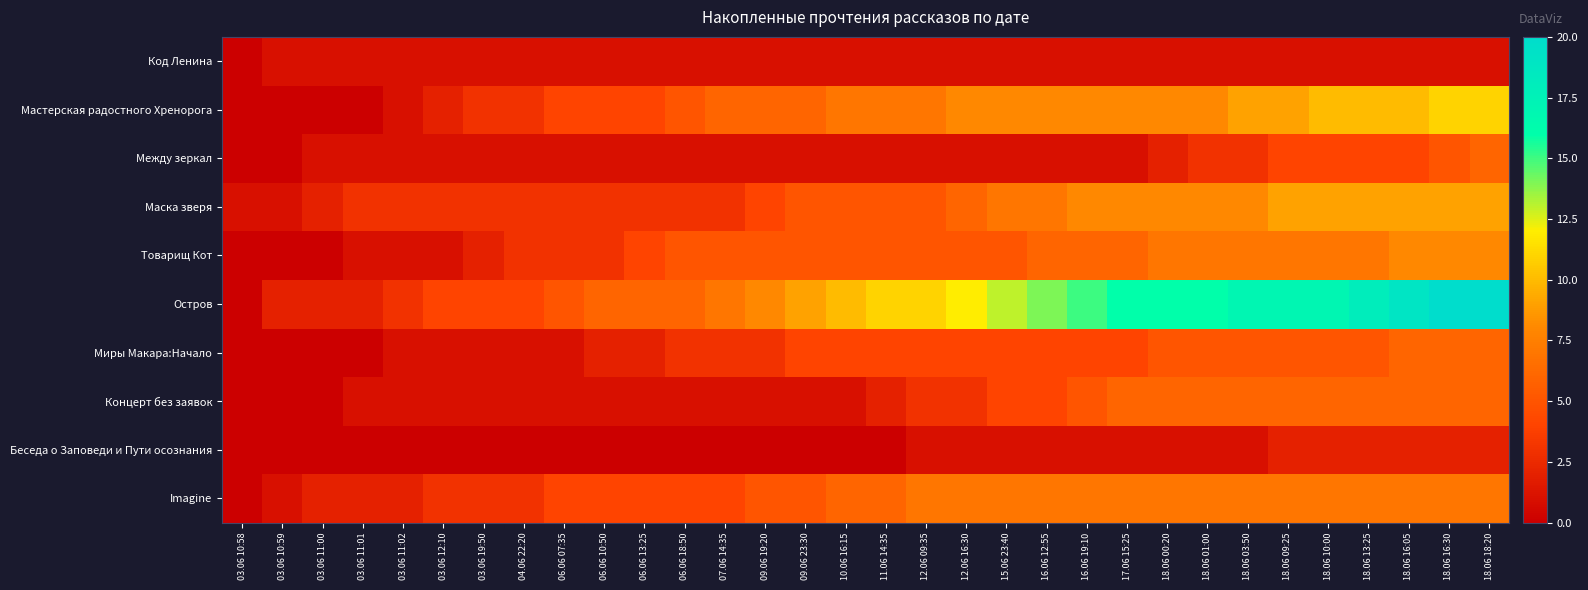

Which series has the largest total across all categories?

Остров